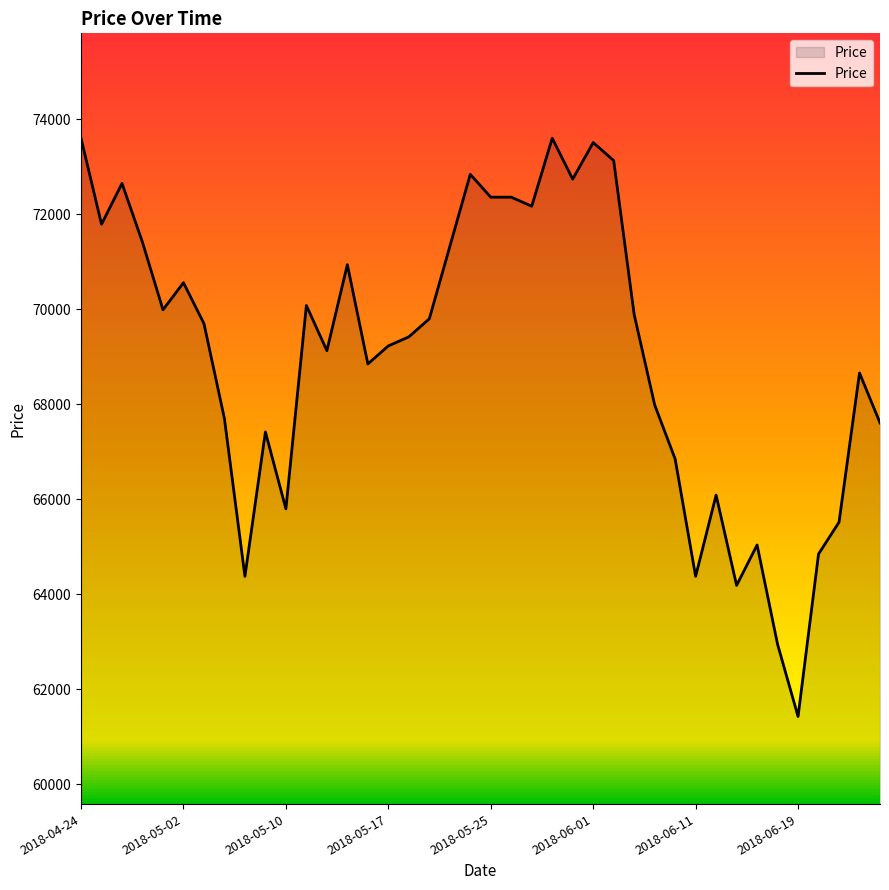

What is the difference between the maximum and second lowest values?

10650